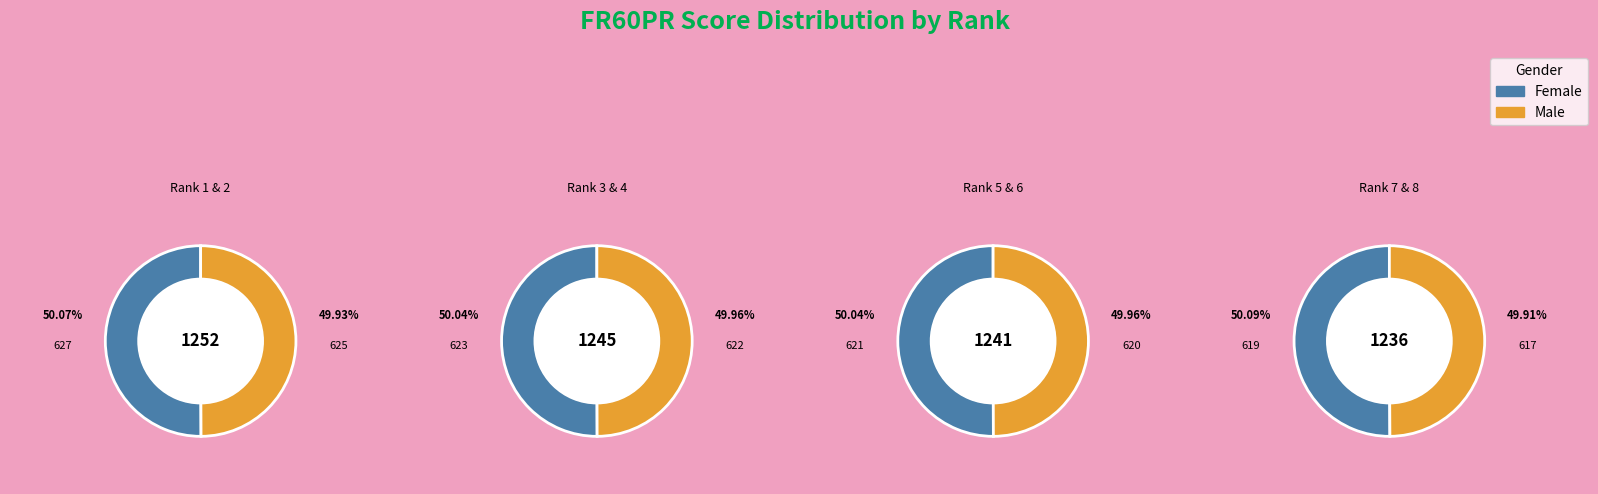

Is there a majority slice in this chart?

No